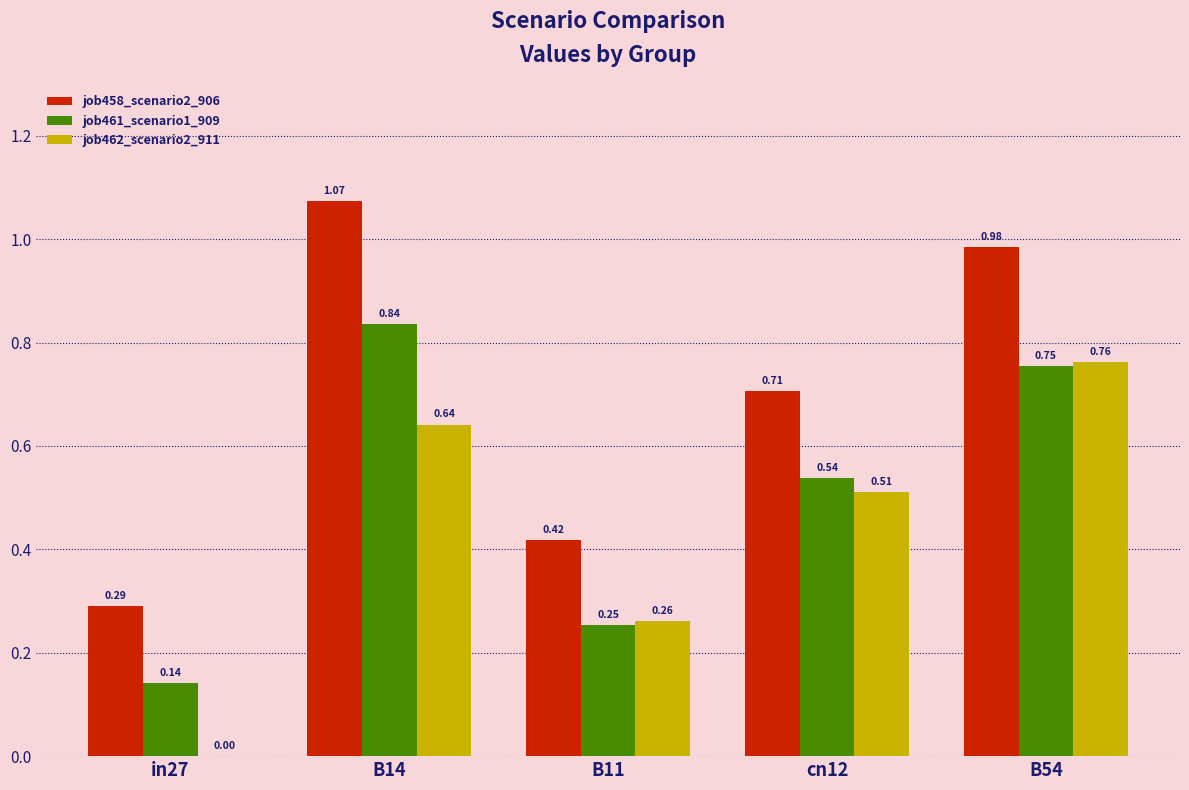

Which series changed the most between in27 and cn12?

job462_scenario2_911